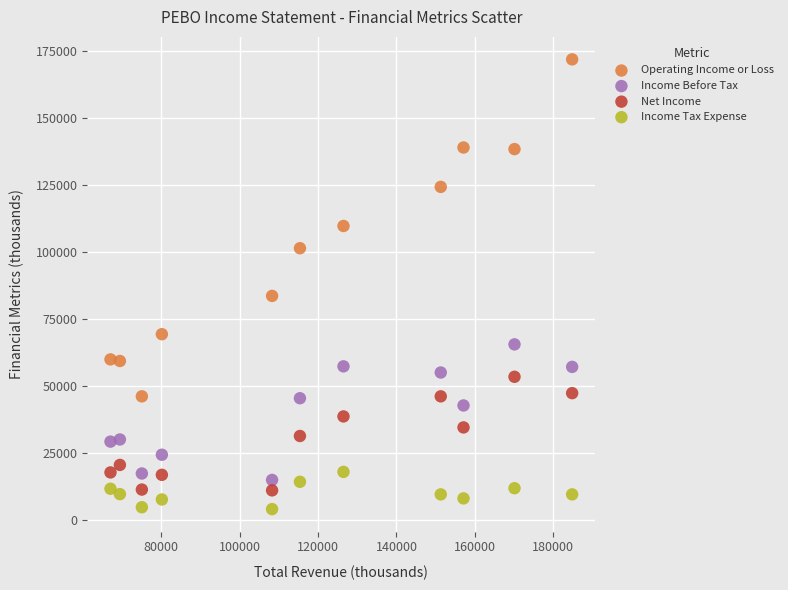

Across all data points, what is the range of Y values (max minus min)?

167900